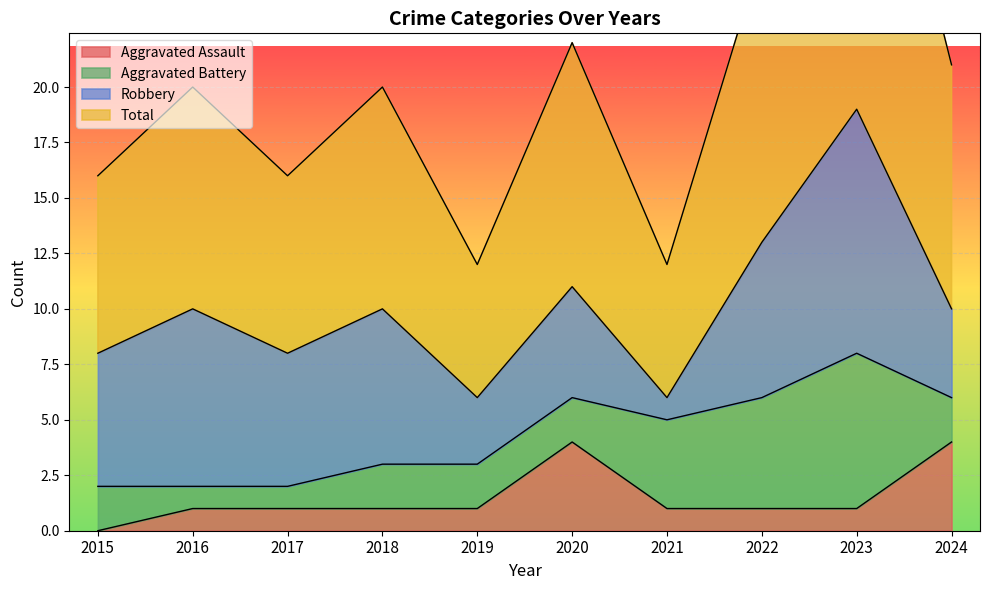

What is the value of the Aggravated Assault point at the 9th from the left?

1